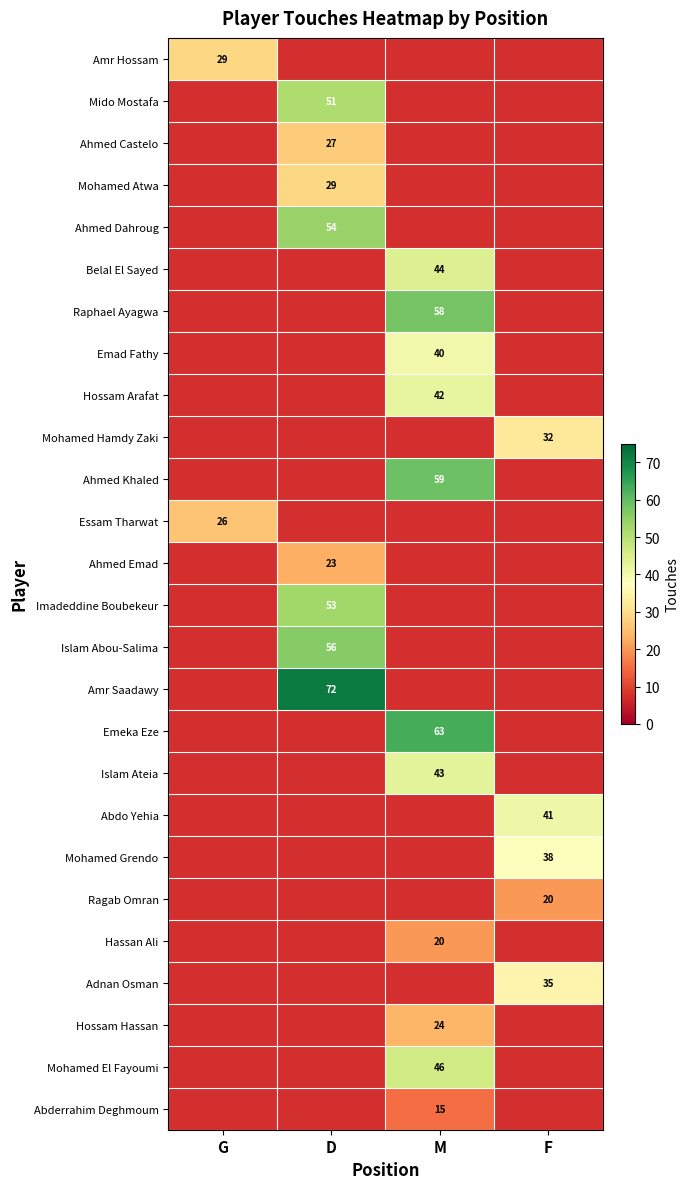

Is the value of Hassan Ali at M greater than the value of Ahmed Castelo at D?

No